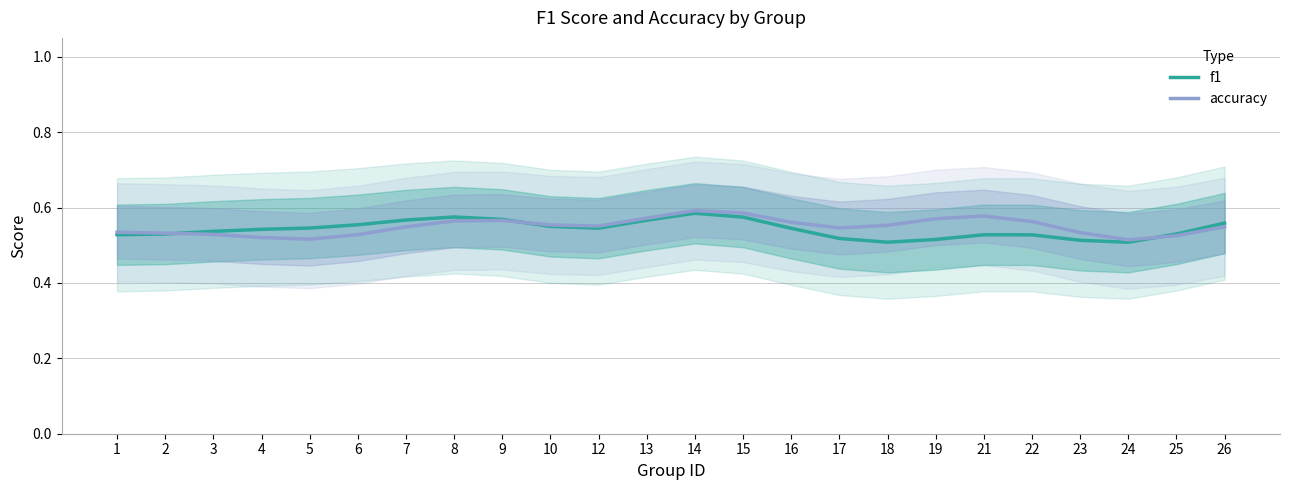

What is the maximum value shown in the chart?

0.6